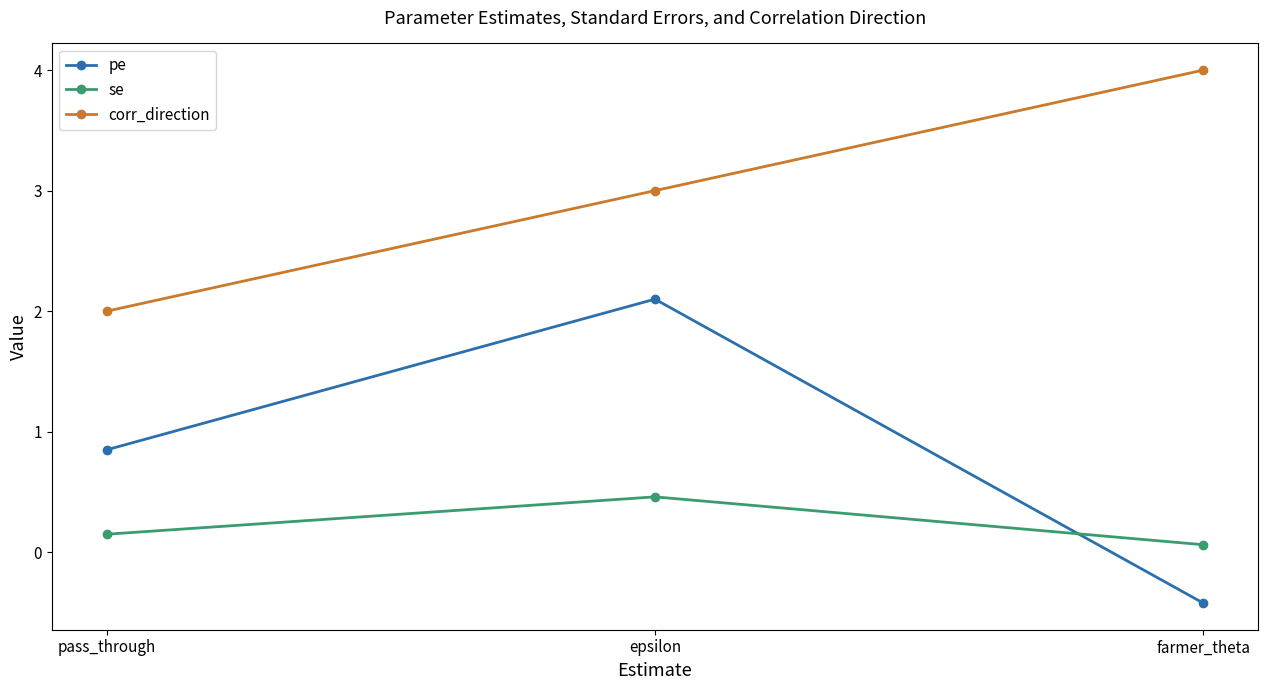

What value does the se series have at epsilon?

0.5